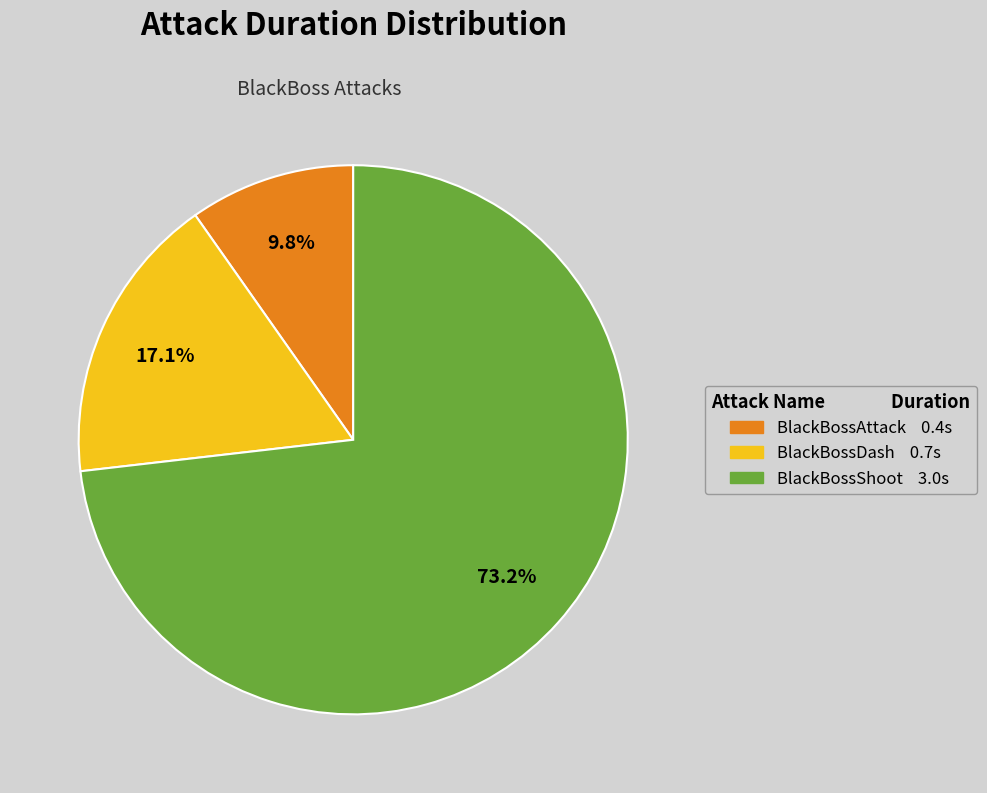

Count the number of slices in the pie.

3